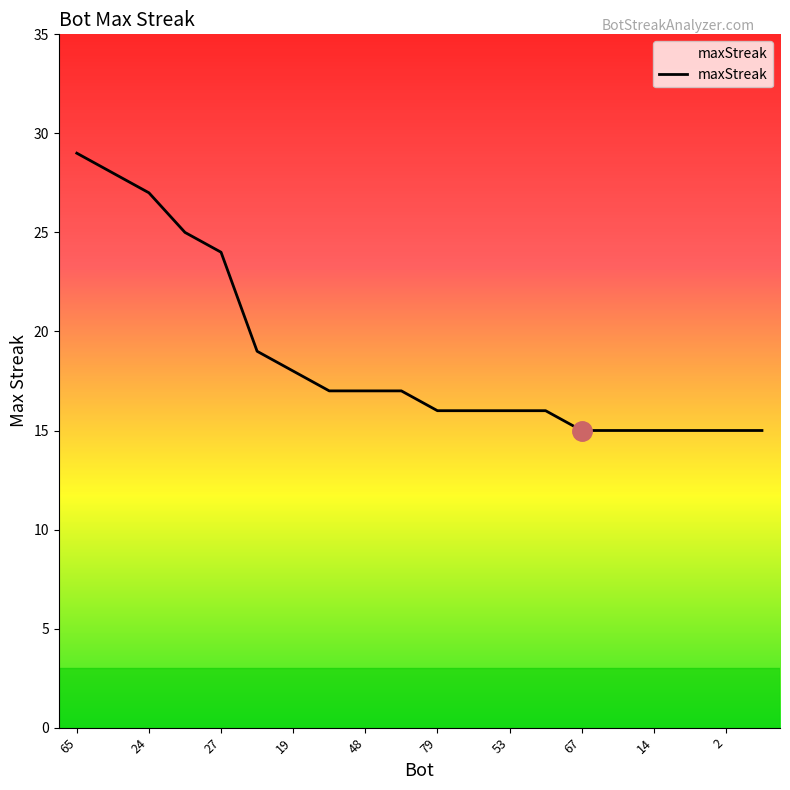

What is the difference between the maximum and minimum values?

14